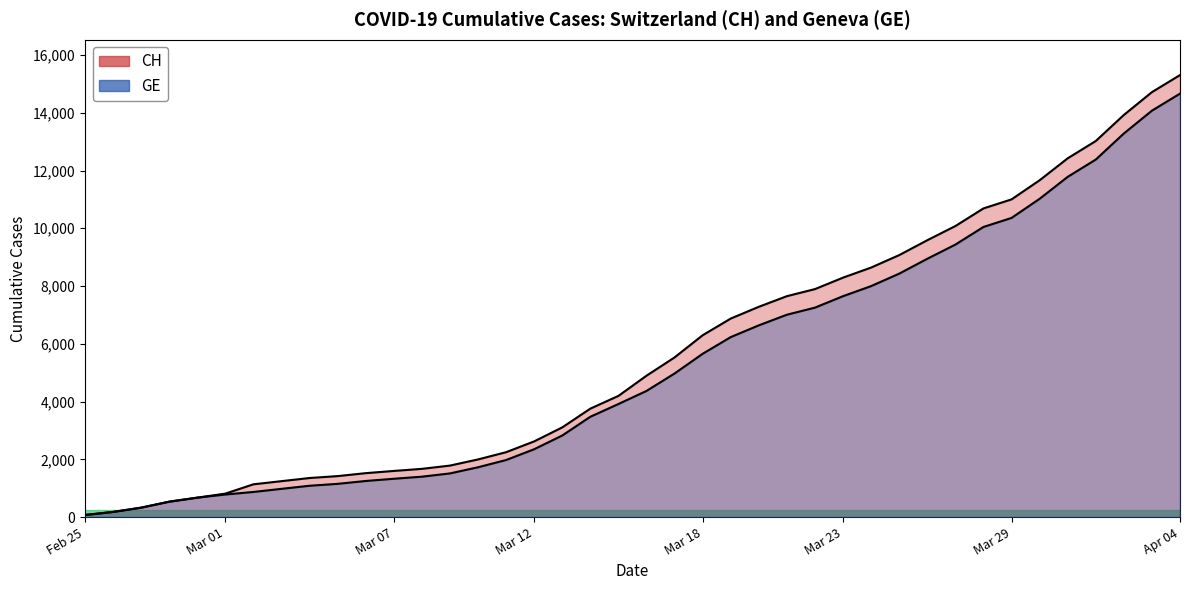

What is the sum of the CH values at 2020-03-06 and 2020-03-30?

13183